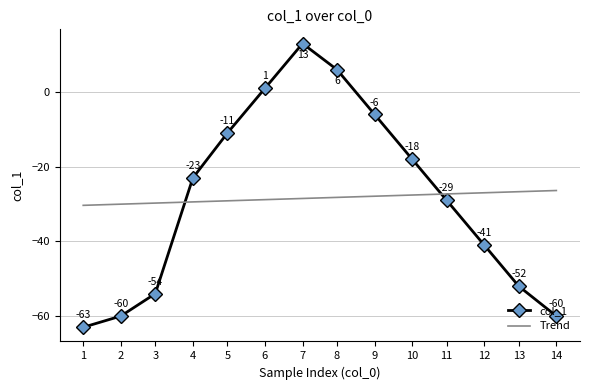

Where does the Trend series first go above -28?

9